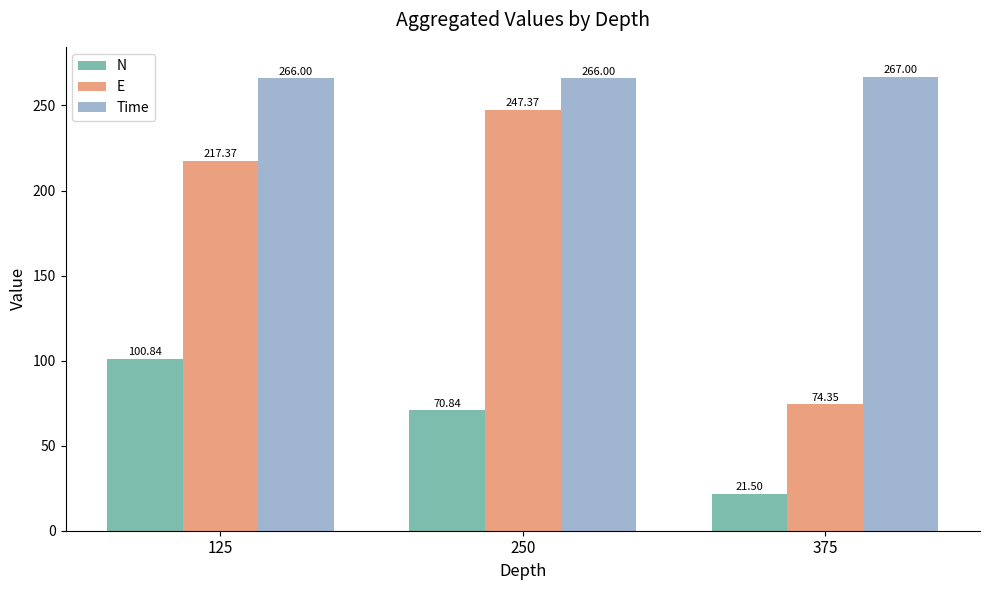

What is the sum of all E values?

539.1